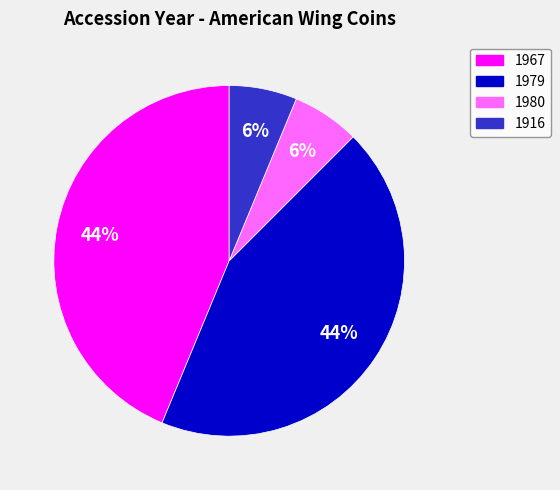

Is there a majority slice in this chart?

No